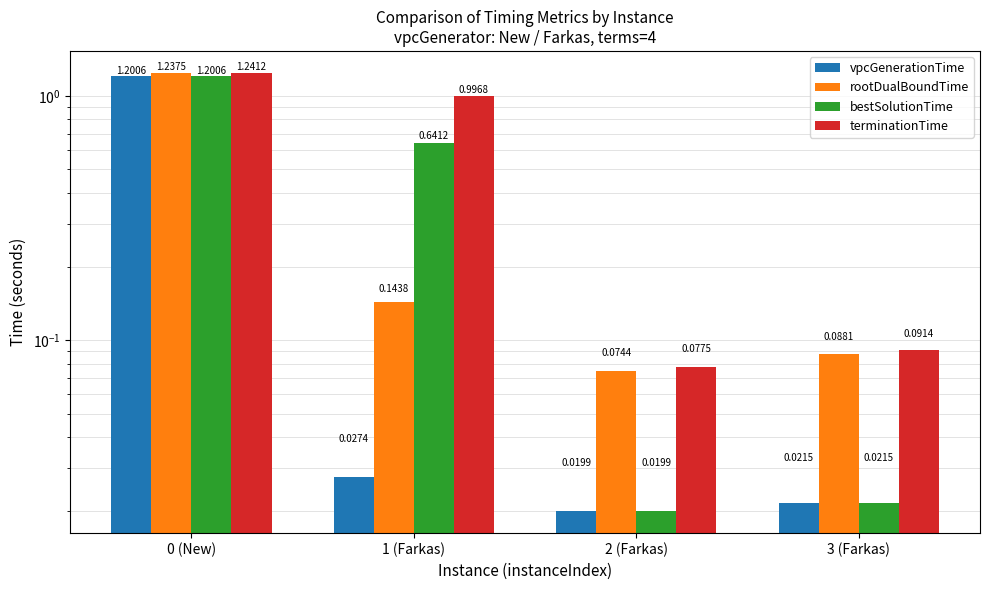

Reading right to left, list all the values displayed in this chart.

vpcGenerationTime: 3 (Farkas)=0.0	2 (Farkas)=0.0	1 (Farkas)=0.0	0 (New)=1.2
rootDualBoundTime: 3 (Farkas)=0.1	2 (Farkas)=0.1	1 (Farkas)=0.1	0 (New)=1.2
bestSolutionTime: 3 (Farkas)=0.0	2 (Farkas)=0.0	1 (Farkas)=0.6	0 (New)=1.2
terminationTime: 3 (Farkas)=0.1	2 (Farkas)=0.1	1 (Farkas)=1.0	0 (New)=1.2